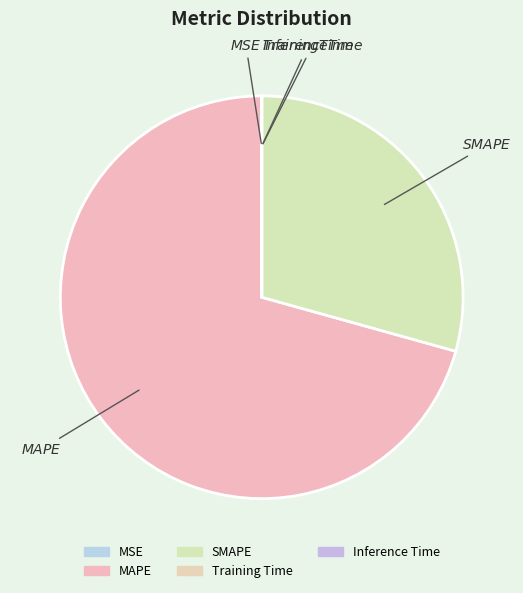

What is the total percentage of SMAPE and Training Time?

29.3%